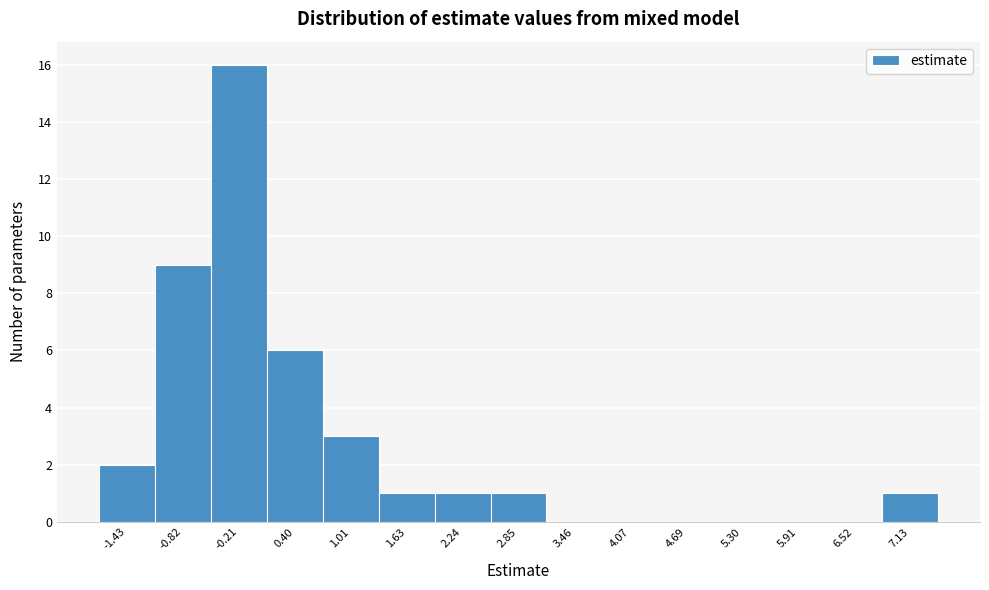

Reading left to right, what are all the values shown in this chart?

-1.43=2	-0.82=9	-0.21=16	0.40=6	1.01=3	1.63=1	2.24=1	2.85=1	3.46=0	4.07=0	4.69=0	5.30=0	5.91=0	6.52=0	7.13=1